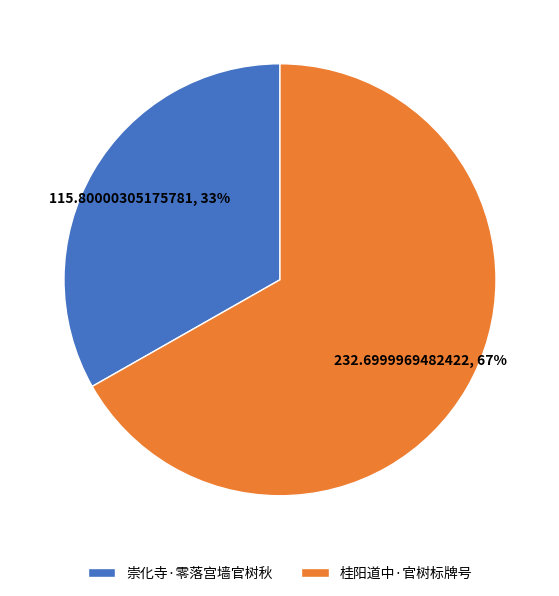

Is it true that 桂阳道中·官树标牌号 is 59% of the pie?

False